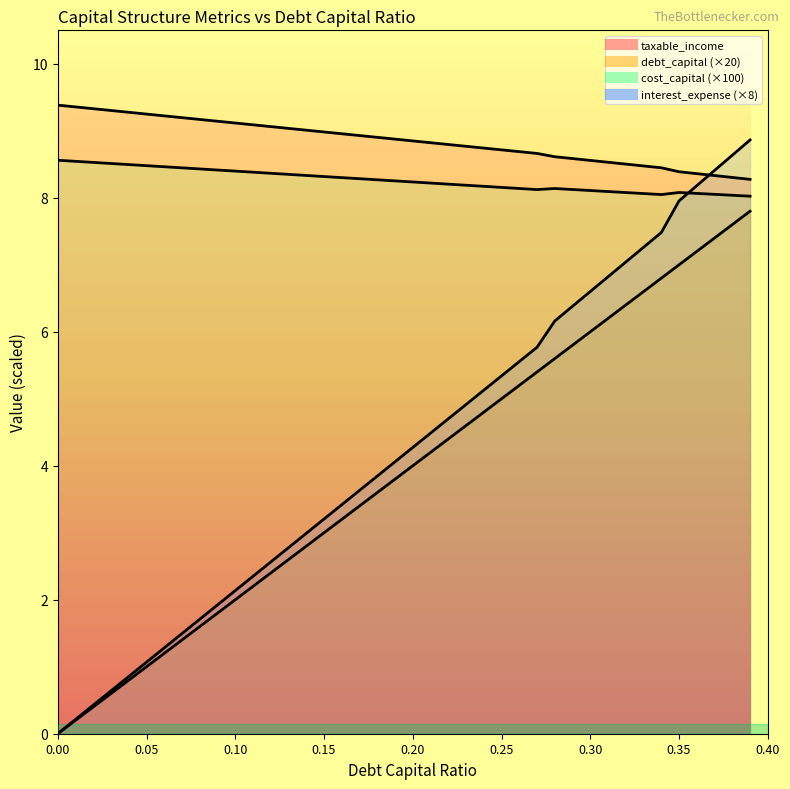

What is the label of the 31st point from the right?

0.09